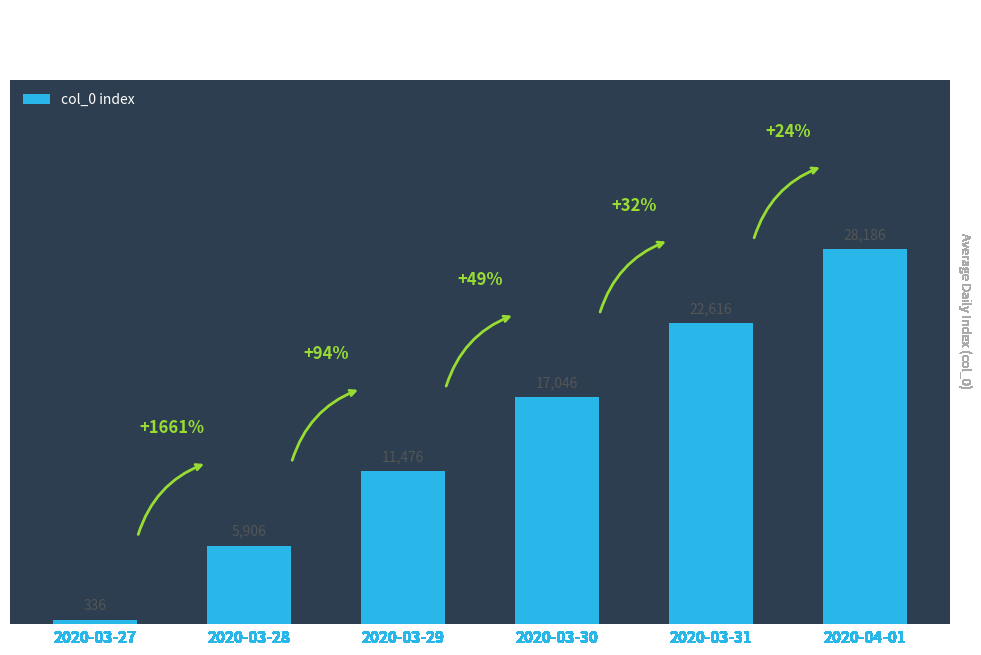

Reading left to right, list all the values displayed in this chart.

336	5906	11476	17046	22616	28186